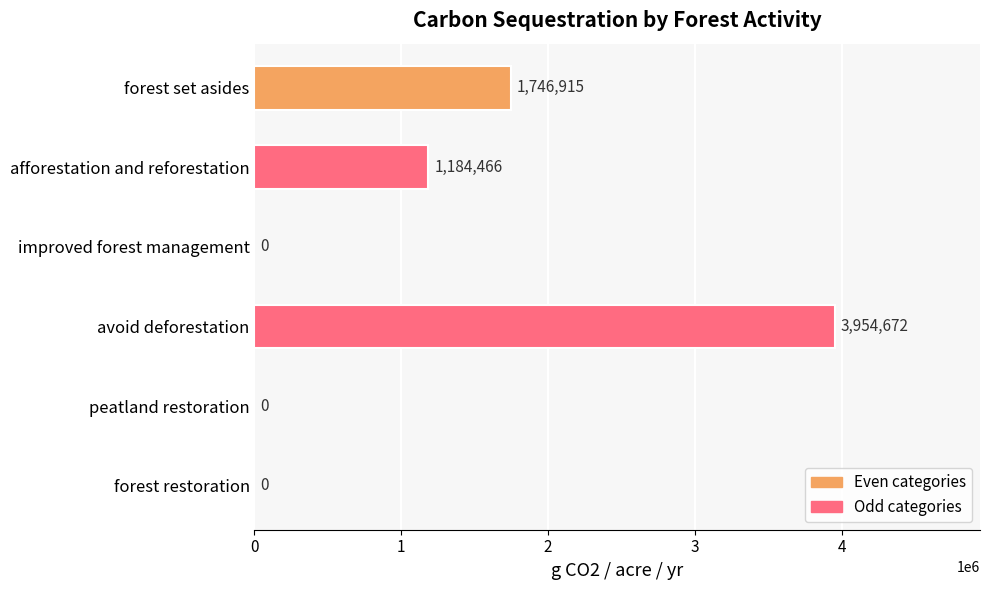

The chart shows a value of 0.0 at peatland restoration. True or false?

True